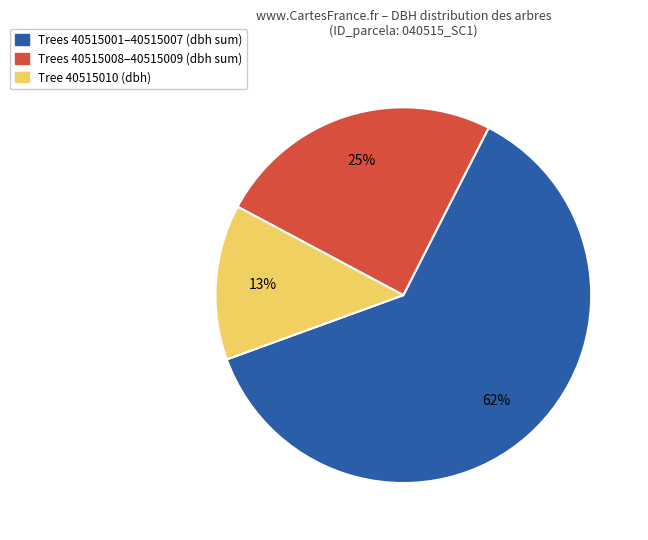

Does any single category account for the majority?

Yes